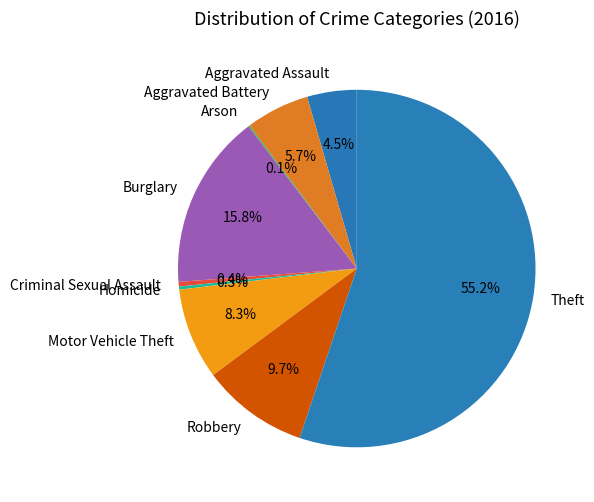

Which category has the biggest portion of the pie?

Theft